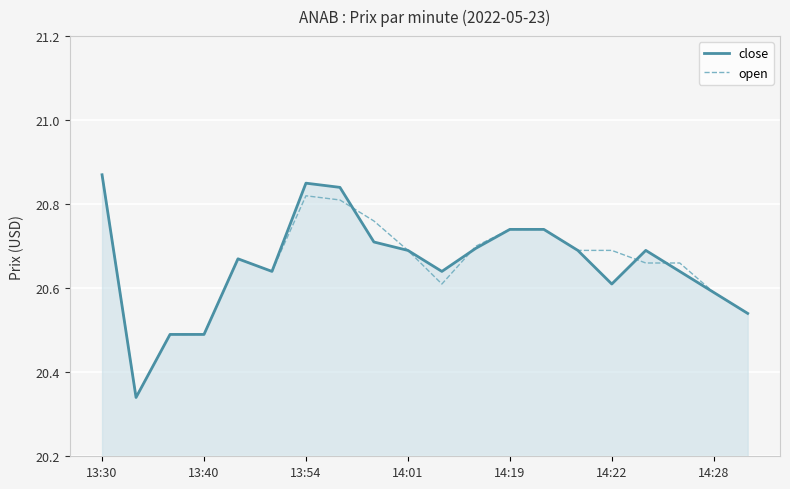

What are all the series names shown in the legend?

close, open